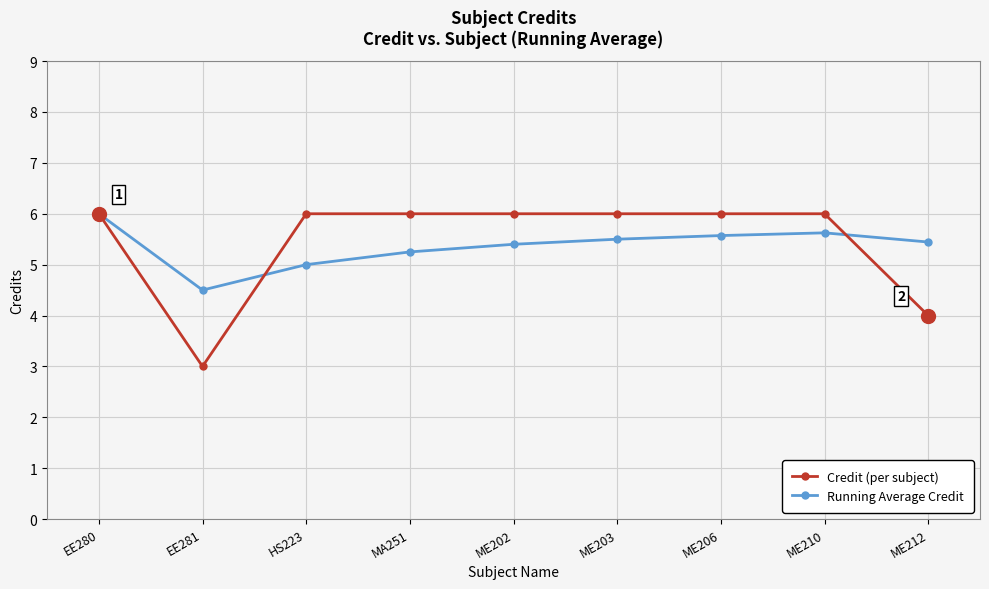

The Credit (per subject) series shows 7.9 at MA251. True or false?

False